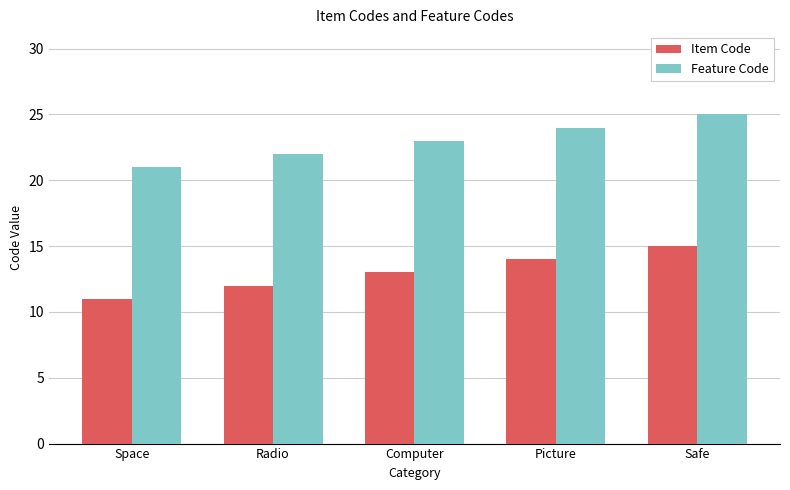

How many Item Code values are between 12 and 14?

3